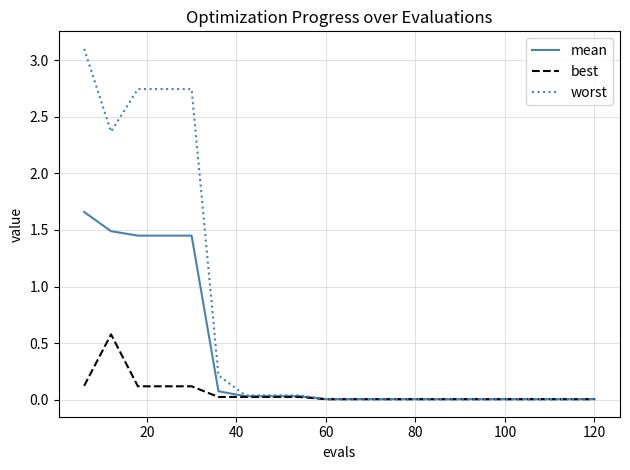

List the series in order of their overall mean, highest first.

worst, mean, best